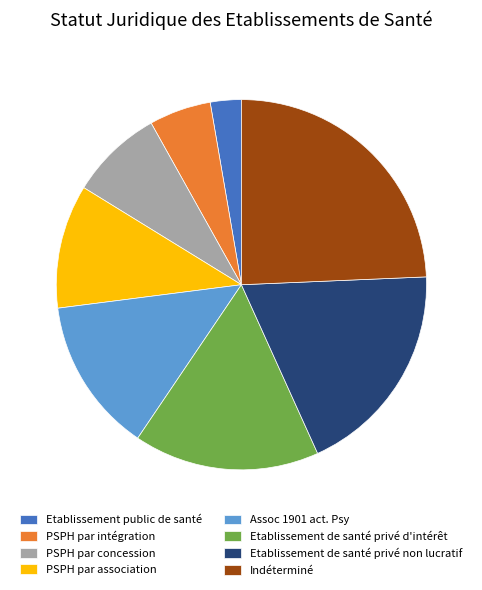

Count the number of slices in the pie.

8